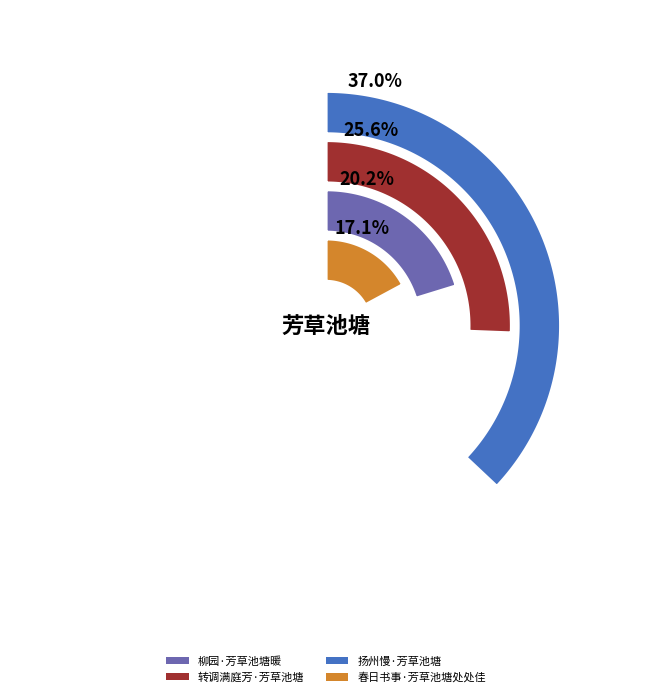

To the nearest percent, what percentage of the pie is 柳园·芳草池塘暖?

20%